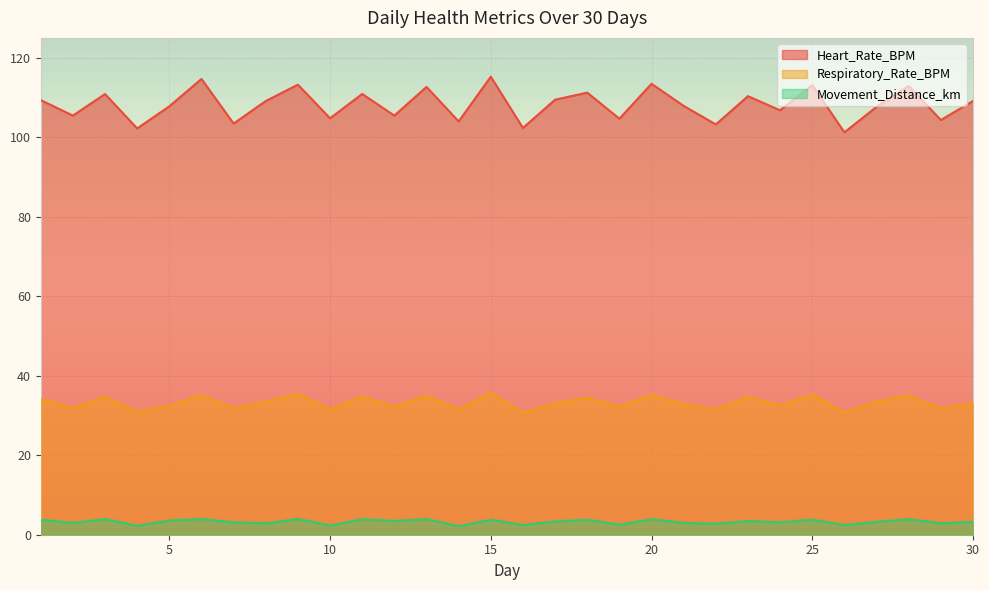

What is the spread (max minus min) of values at 15?

111.5